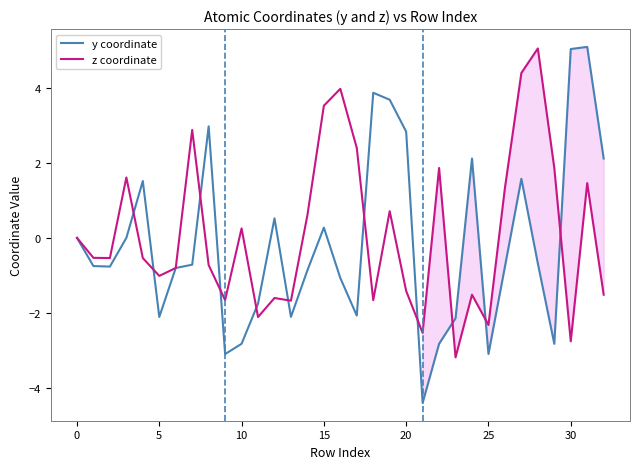

What is the minimum value for z coordinate?

-3.2